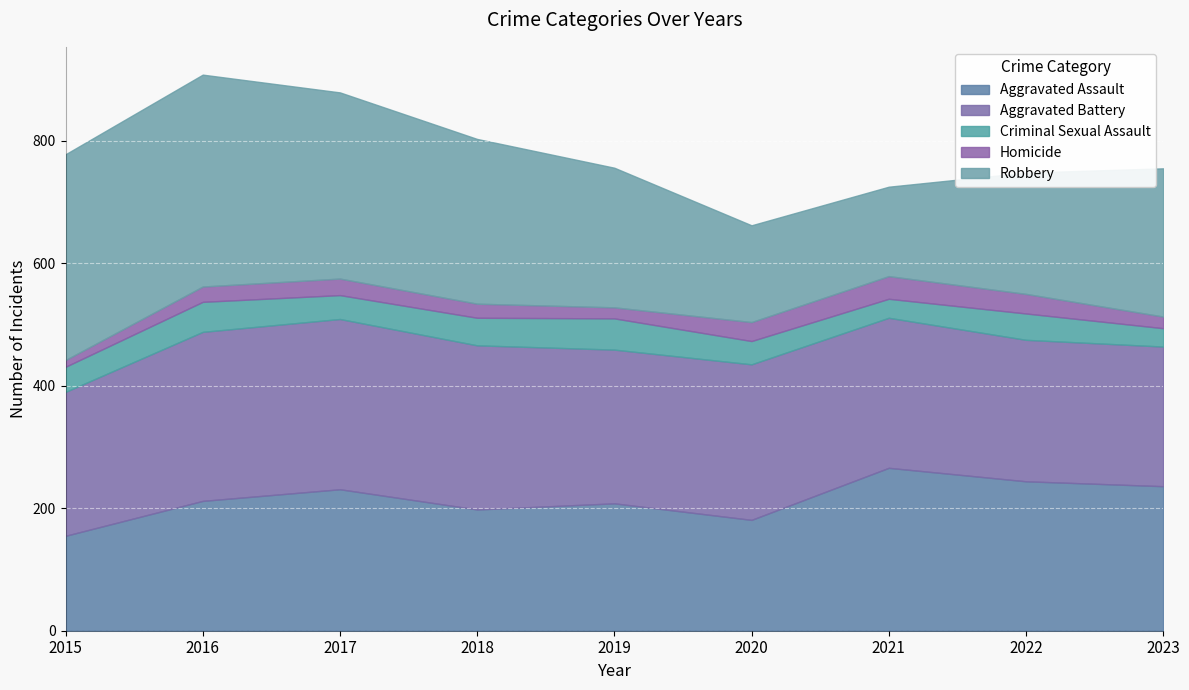

What is the spread (max minus min) of values at 2023?

223